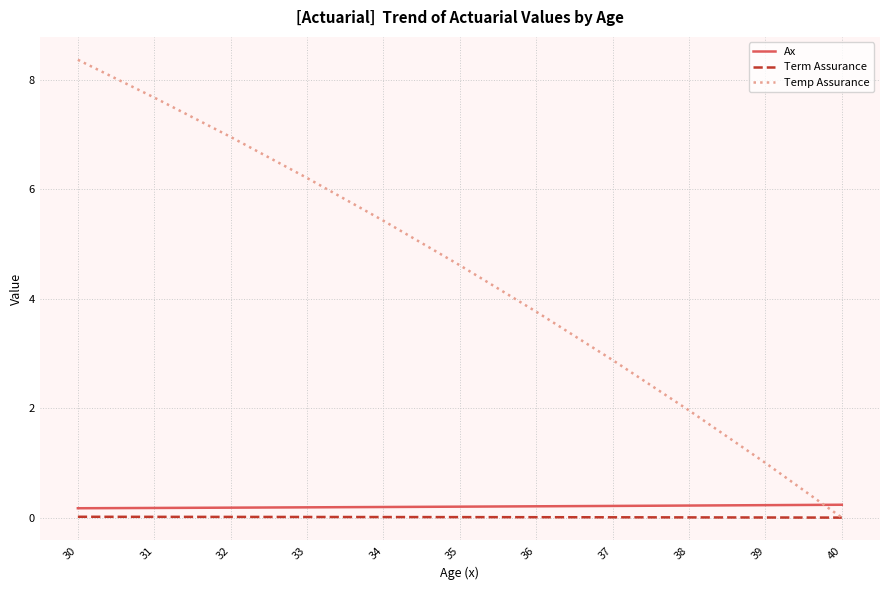

What is the difference between the maximum and minimum values in the Ax series?

0.1